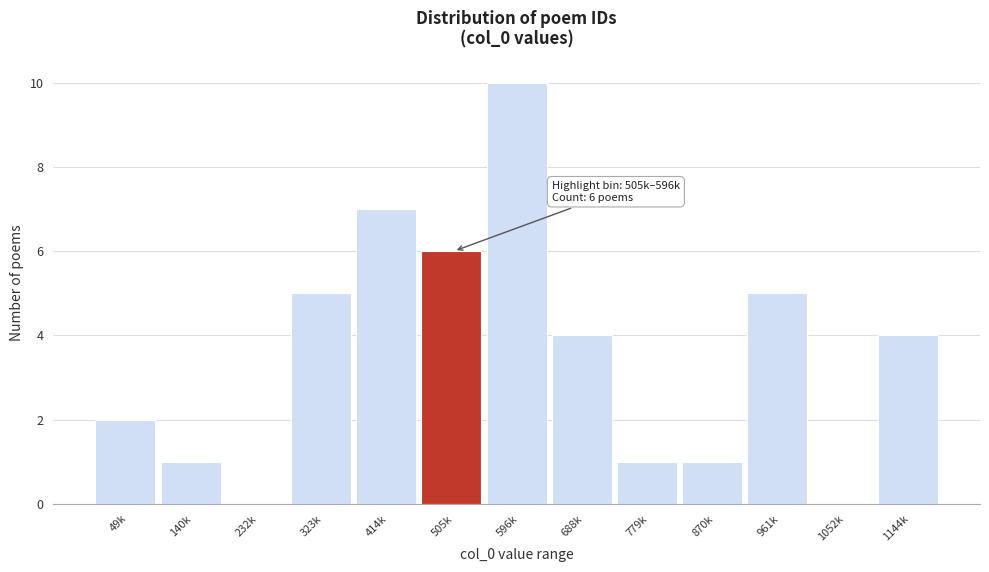

Reading left to right, what are all the values shown in this chart?

49k=2	140k=1	232k=0	323k=5	414k=7	505k=6	596k=10	688k=4	779k=1	870k=1	961k=5	1052k=0	1144k=4